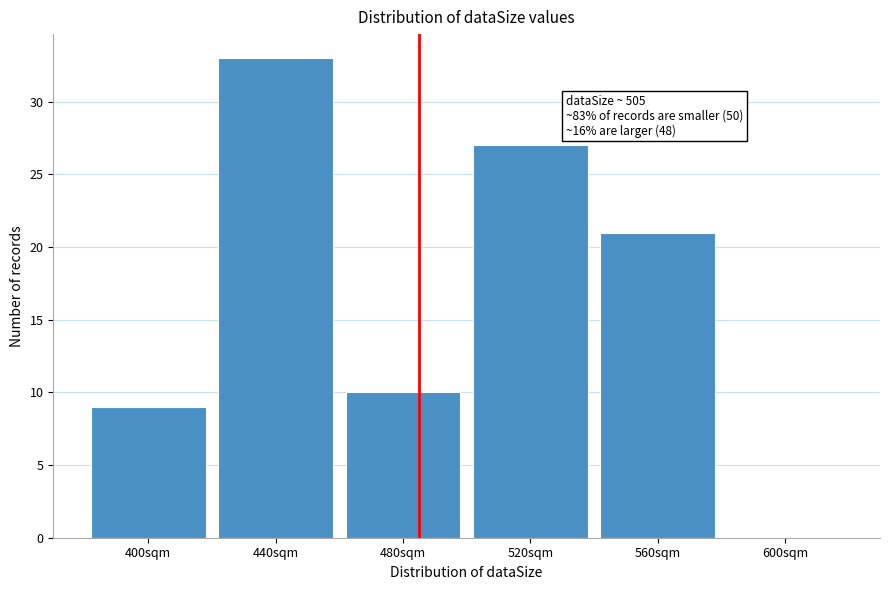

Reading left to right, what are all the values shown in this chart?

400sqm=9	440sqm=33	480sqm=10	520sqm=27	560sqm=21	600sqm=0